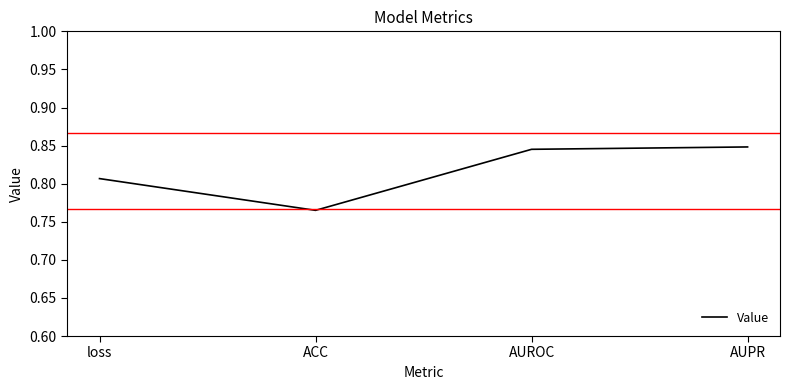

The chart shows a value of 1.4 at AUROC. True or false?

False